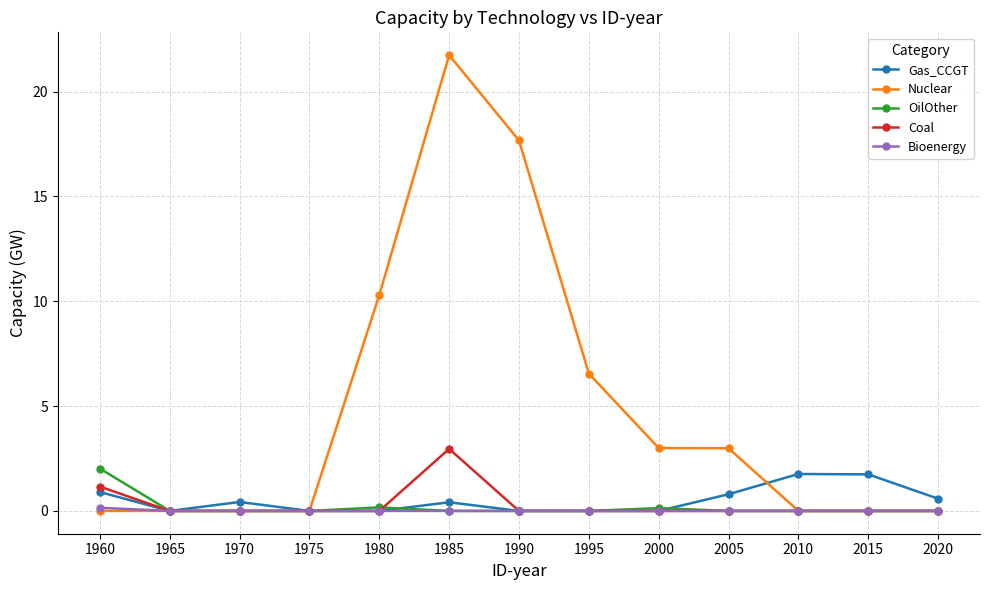

What is the difference between the second highest and minimum values in the OilOther series?

0.2